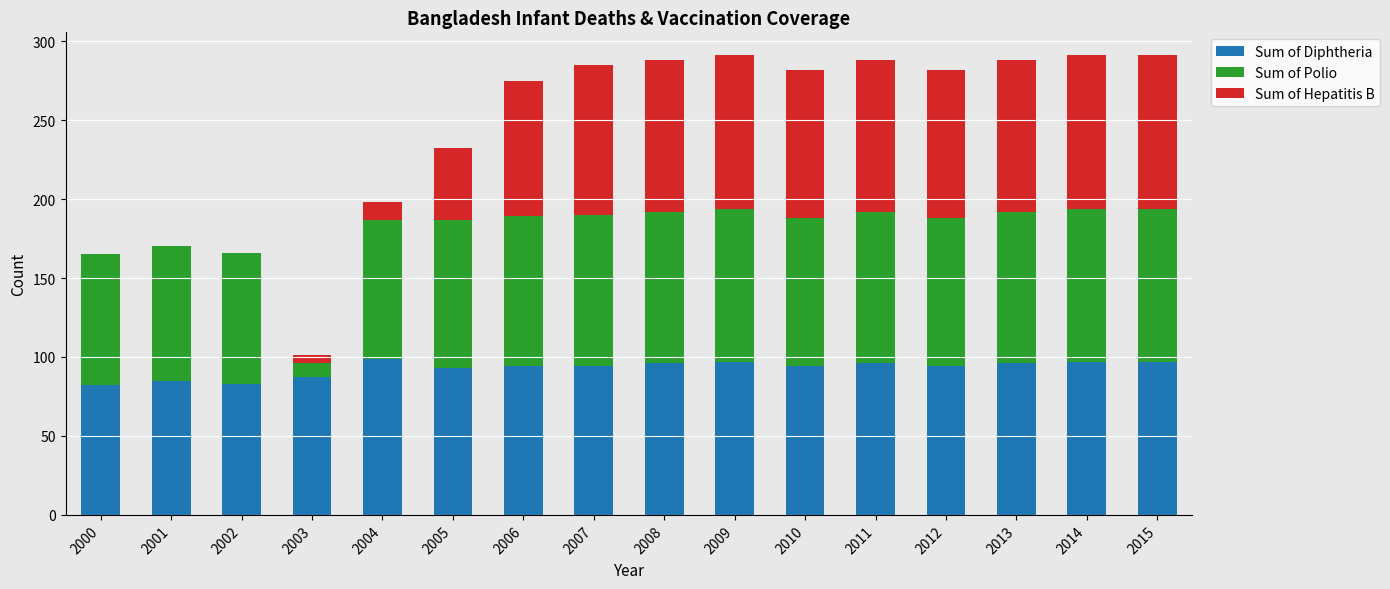

What is the sum of all Sum of Diphtheria values?

1484